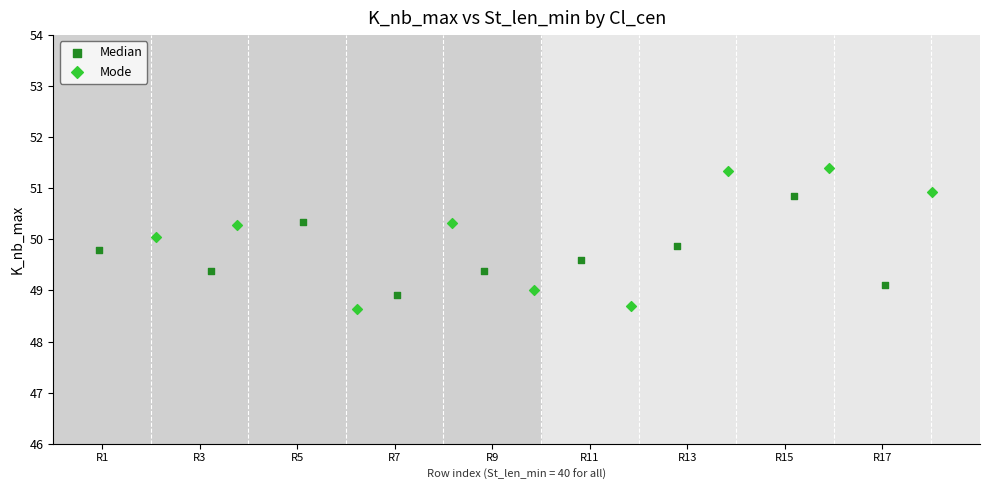

Which series contains the lowest Y value?

Mode